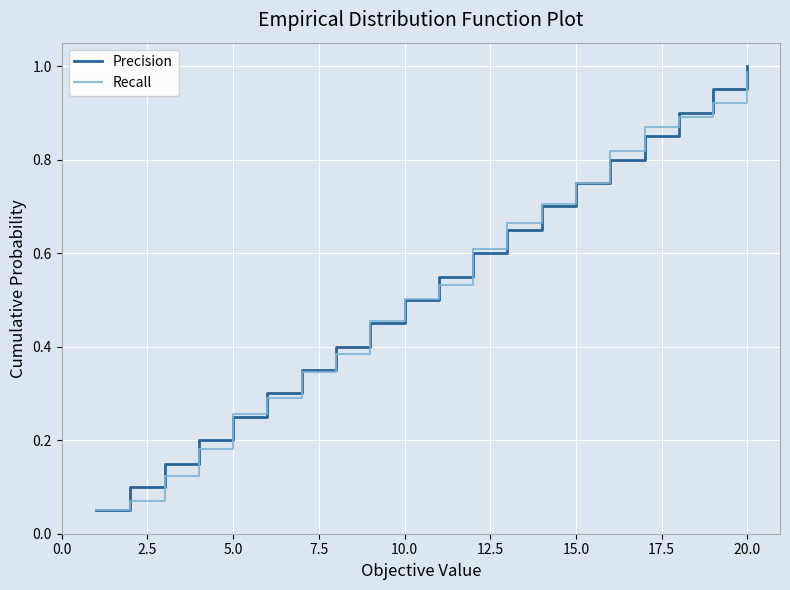

What is the average value of the Recall series?

0.5